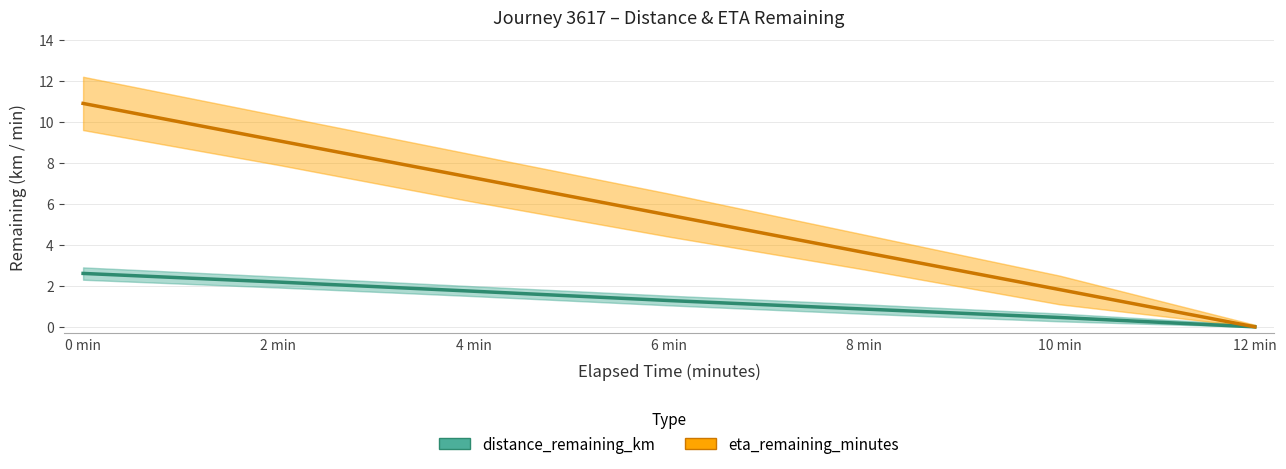

Reading left to right, extract all data points from this chart.

distance_remaining_km: 2.6	2.2	1.7	1.3	0.9	0.5	0.0
eta_remaining_minutes: 10.9	9.1	7.3	5.5	3.6	1.8	0.0